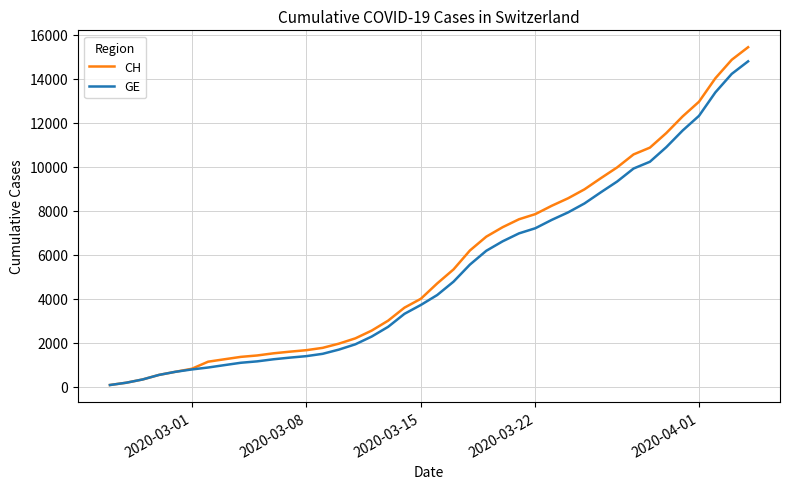

What is the greatest value displayed?

15433